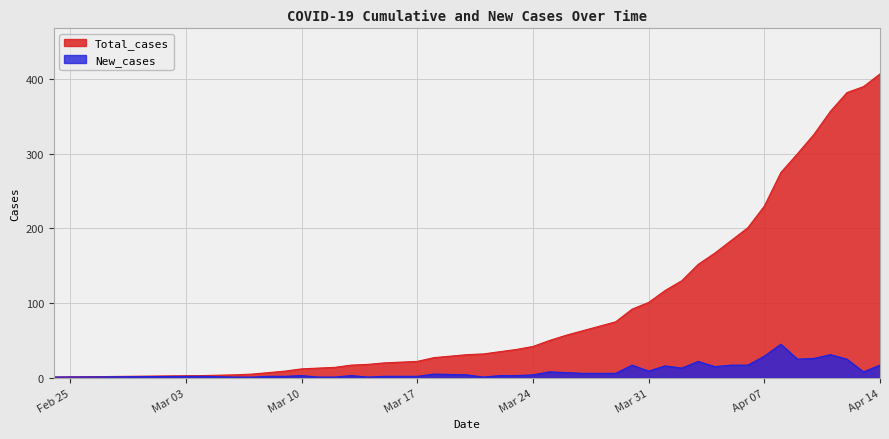

List the series in order of their overall mean, lowest first.

New_cases, Total_cases